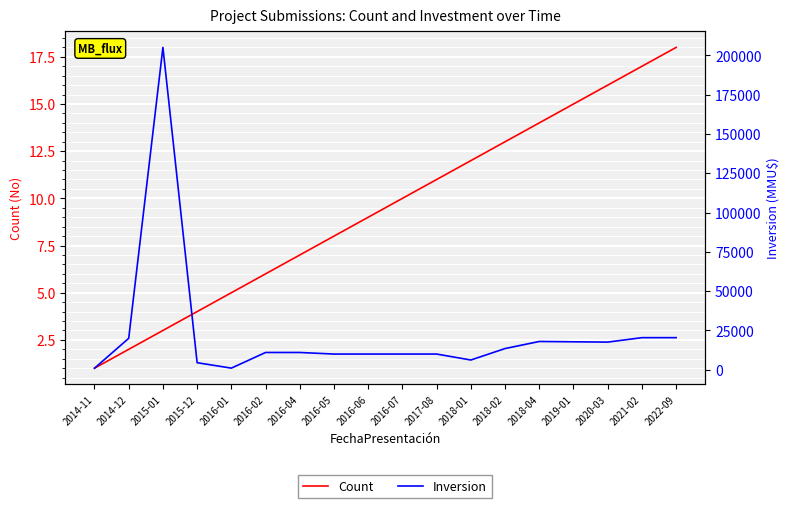

How many data points in Inversion are above 11000?

8